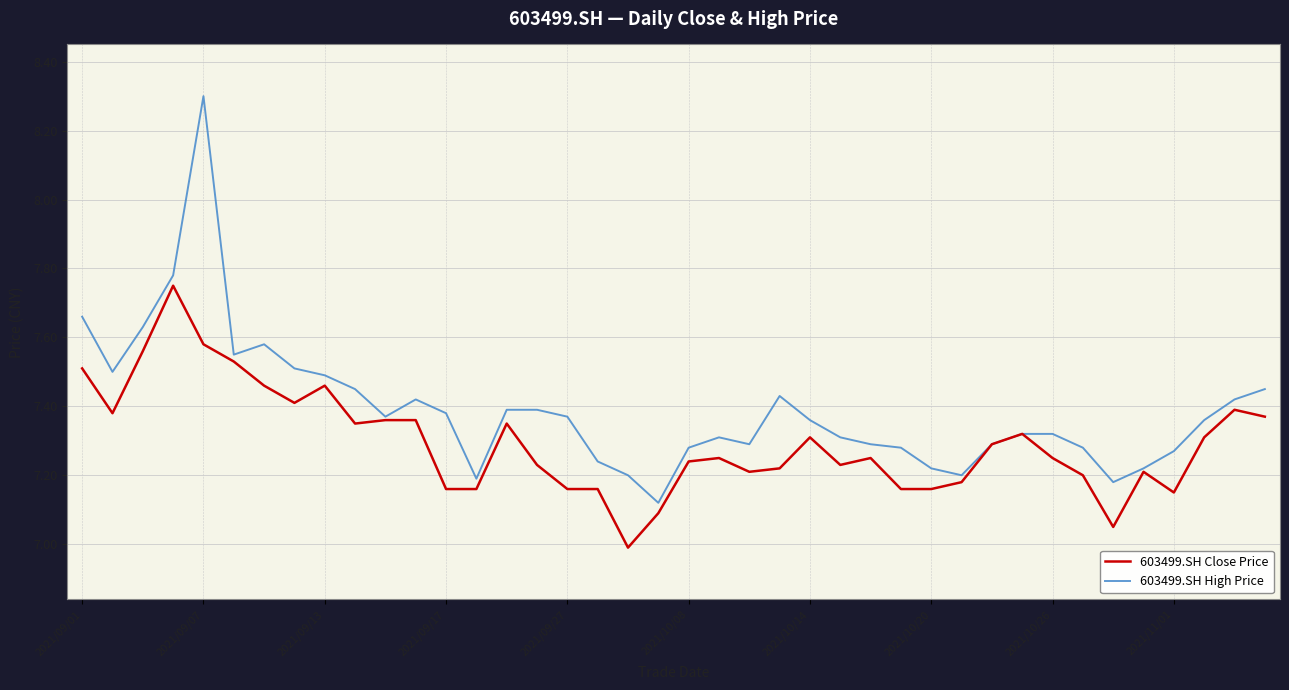

What is the difference between the maximum and minimum values in the 603499.SH High Price series?

1.2